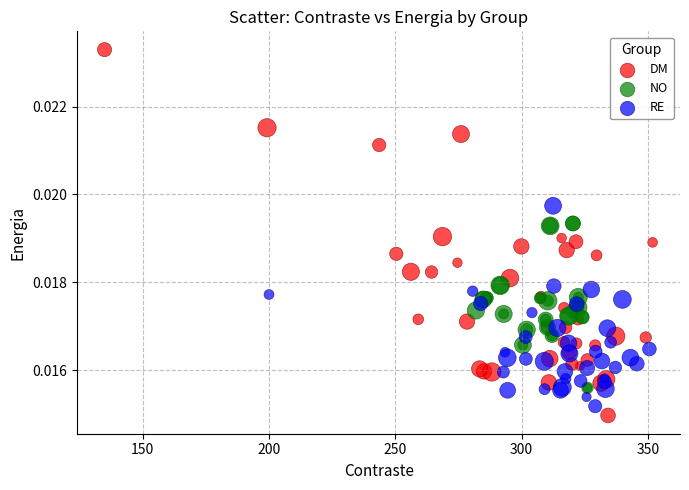

What are all the series names shown in the legend?

DM, NO, RE